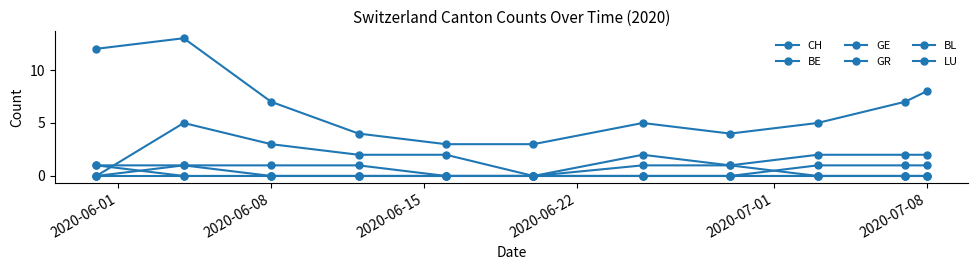

Count the number of categories in the chart.

11